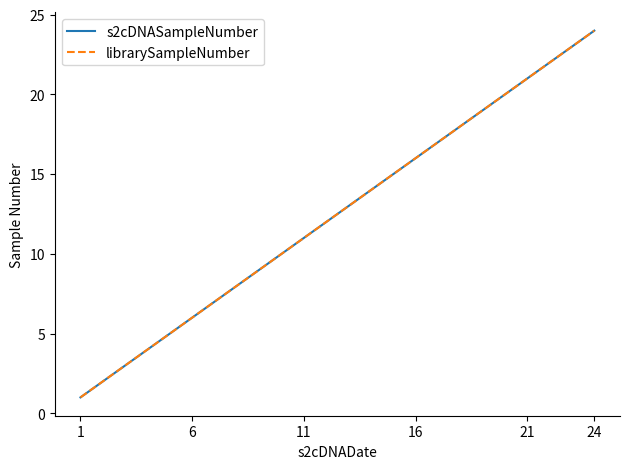

What is the highest value of the librarySampleNumber series?

24